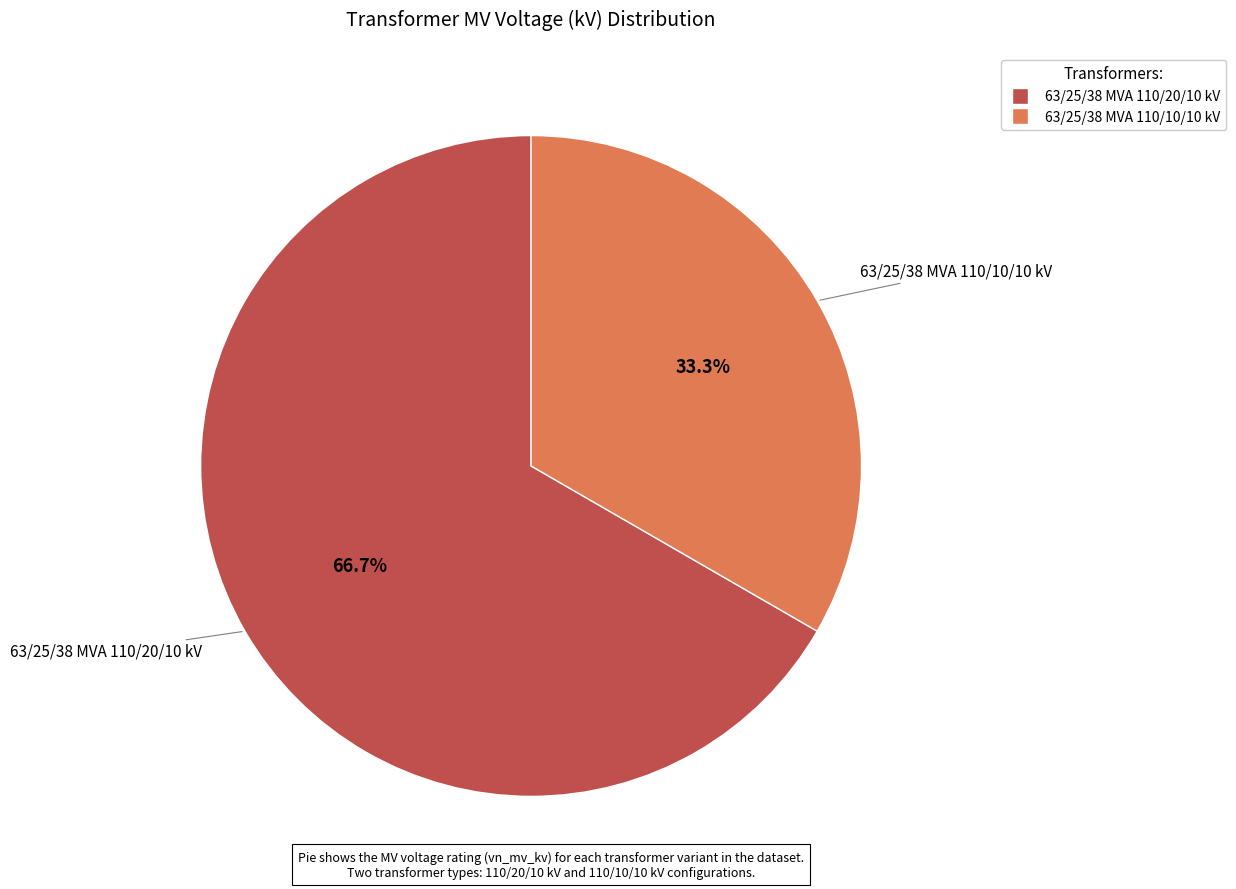

Which slice is the smallest?

63/25/38 MVA 110/10/10 kV